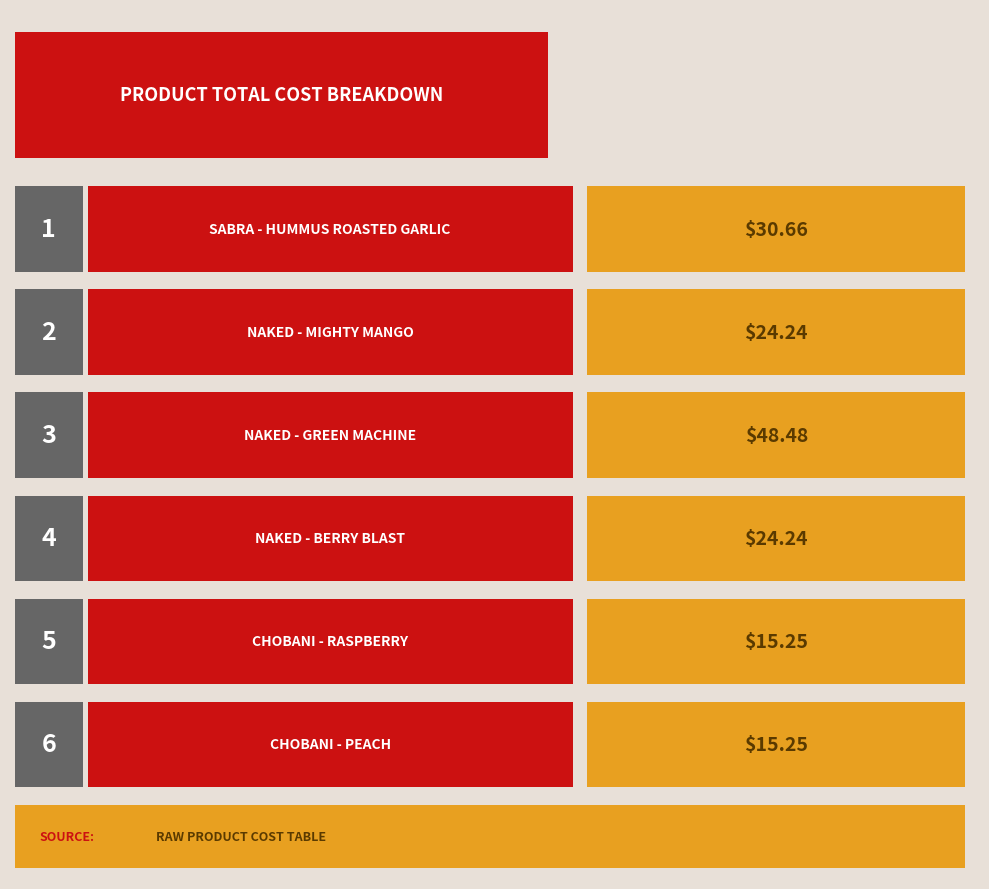

Reading left to right, list all the values displayed in this chart.

30.7	24.2	48.5	24.2	15.2	15.2